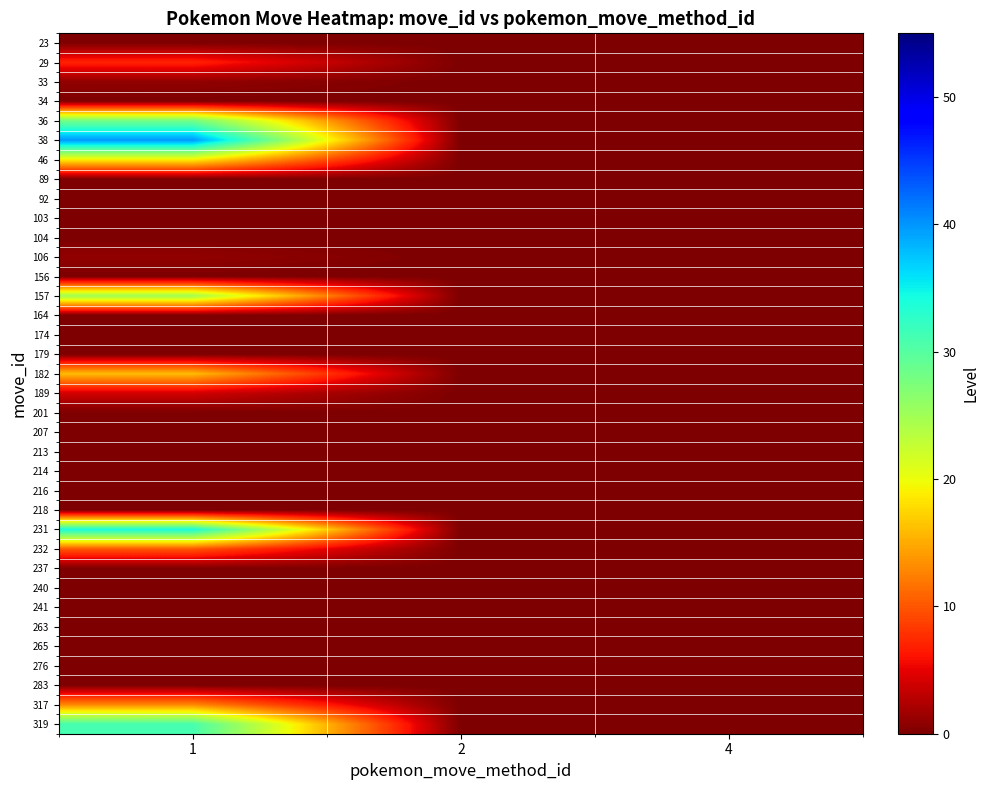

Reading left to right, extract all data points from this chart.

23: 1=0	2=0	4=0
29: 1=7	2=0	4=0
33: 1=1	2=0	4=0
34: 1=0	2=0	4=0
36: 1=28	2=0	4=0
38: 1=40	2=0	4=0
46: 1=19	2=0	4=0
89: 1=0	2=0	4=0
92: 1=0	2=0	4=0
103: 1=0	2=0	4=0
104: 1=0	2=0	4=0
106: 1=1	2=0	4=0
156: 1=0	2=0	4=0
157: 1=25	2=0	4=0
164: 1=0	2=0	4=0
174: 1=0	2=0	4=0
179: 1=0	2=0	4=0
182: 1=16	2=0	4=0
189: 1=4	2=0	4=0
201: 1=0	2=0	4=0
207: 1=0	2=0	4=0
213: 1=0	2=0	4=0
214: 1=0	2=0	4=0
216: 1=0	2=0	4=0
218: 1=0	2=0	4=0
231: 1=34	2=0	4=0
232: 1=10	2=0	4=0
237: 1=0	2=0	4=0
240: 1=0	2=0	4=0
241: 1=0	2=0	4=0
263: 1=0	2=0	4=0
265: 1=0	2=0	4=0
276: 1=0	2=0	4=0
283: 1=0	2=0	4=0
317: 1=13	2=0	4=0
319: 1=31	2=0	4=0